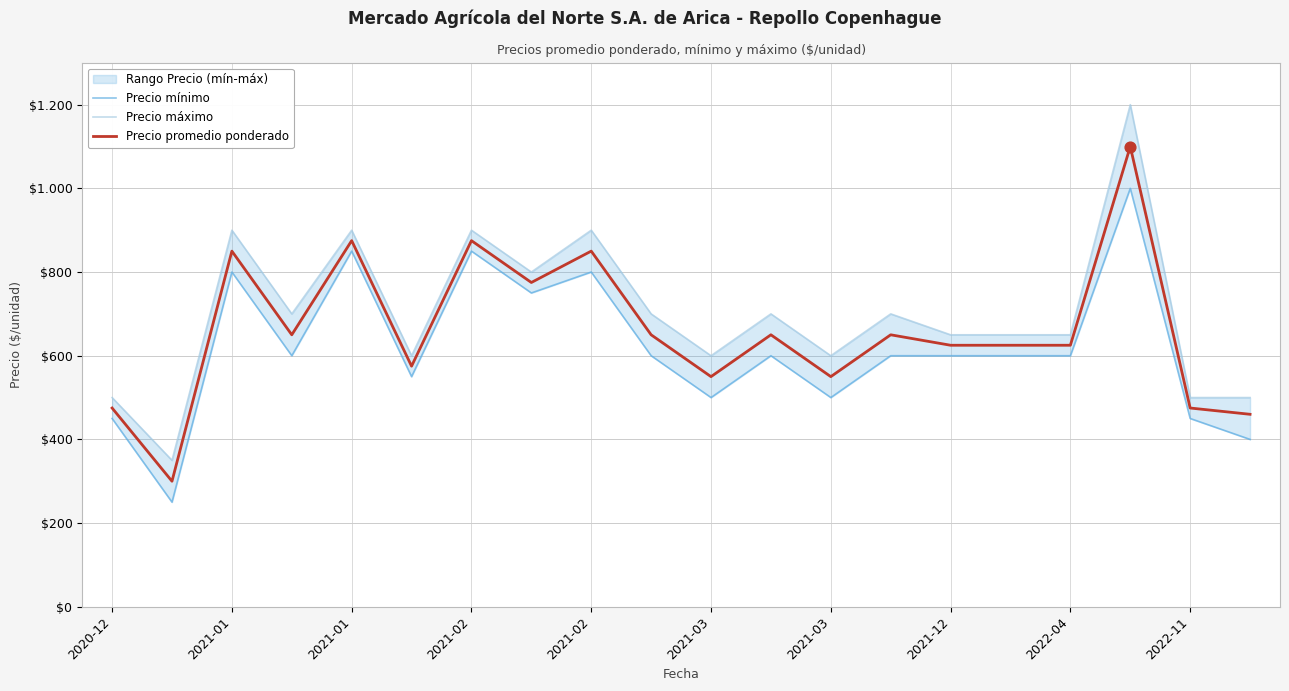

At which category is the sum across all series the highest?

17